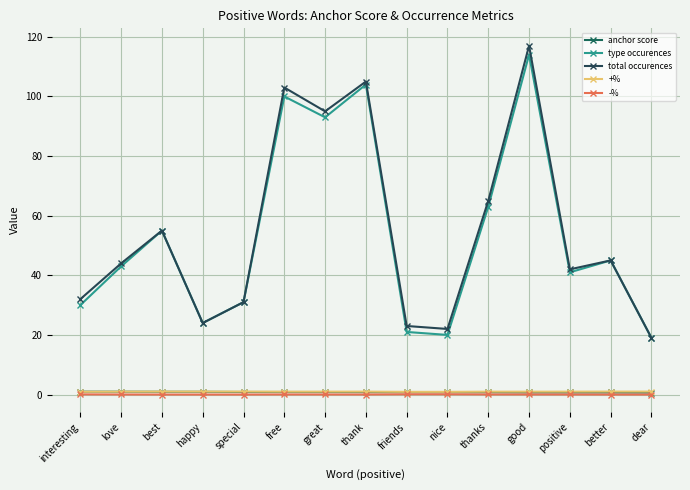

Count the number of categories in the chart.

15